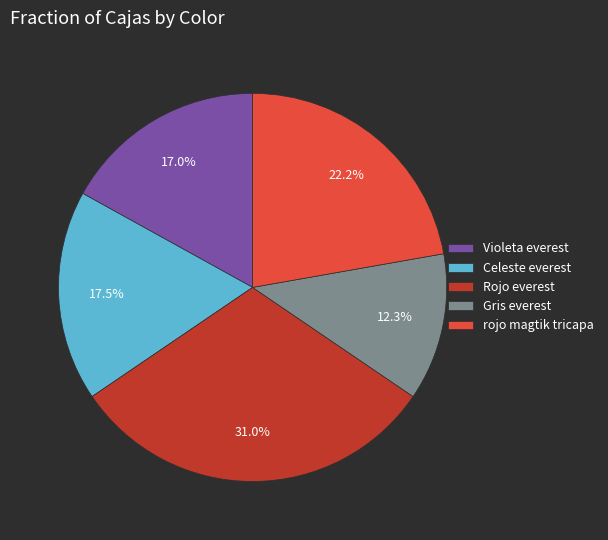

Approximately how many times larger is the value at Violeta everest compared to Gris everest?

1.4